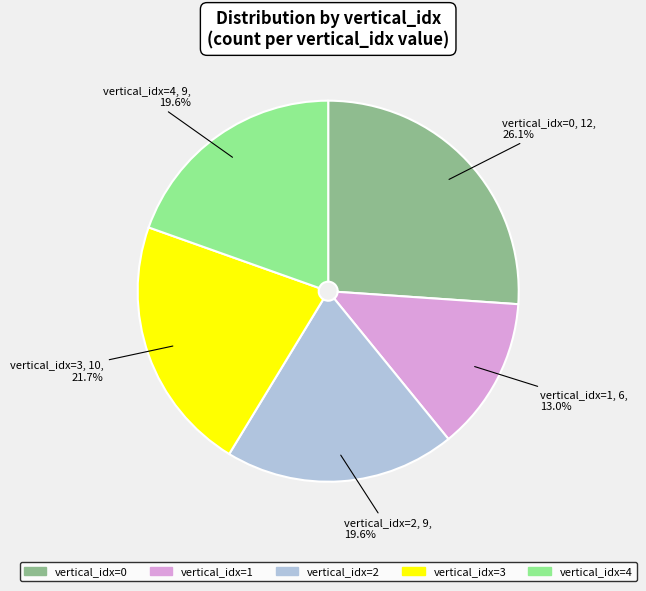

Is there a majority slice in this chart?

No